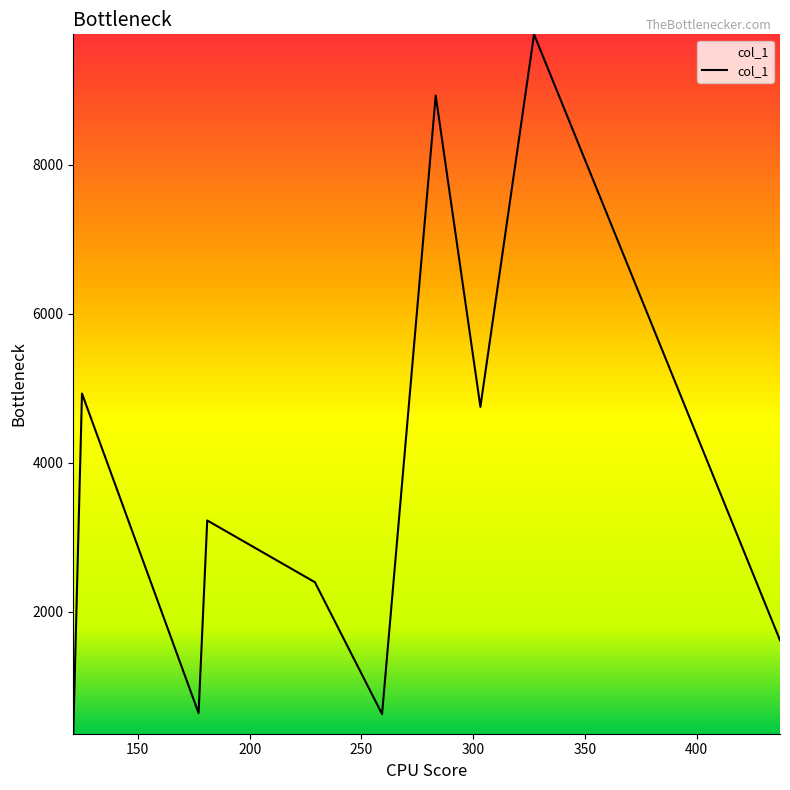

What is the difference between the maximum and minimum values?

9385.1